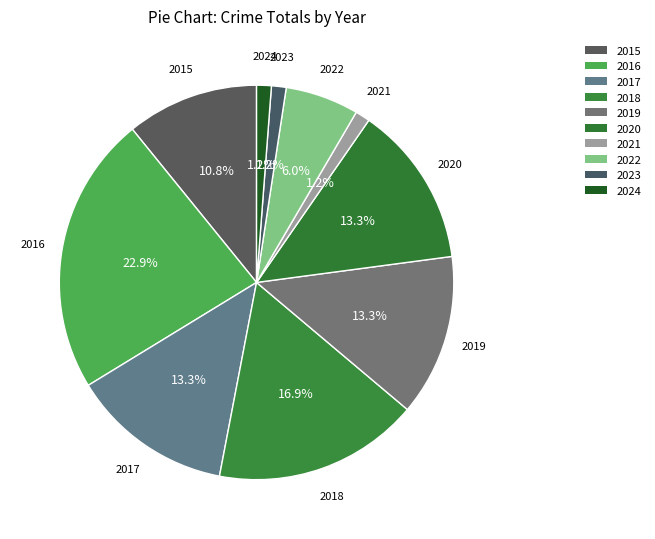

Do 2018 and 2021 together represent more than half of the pie?

No